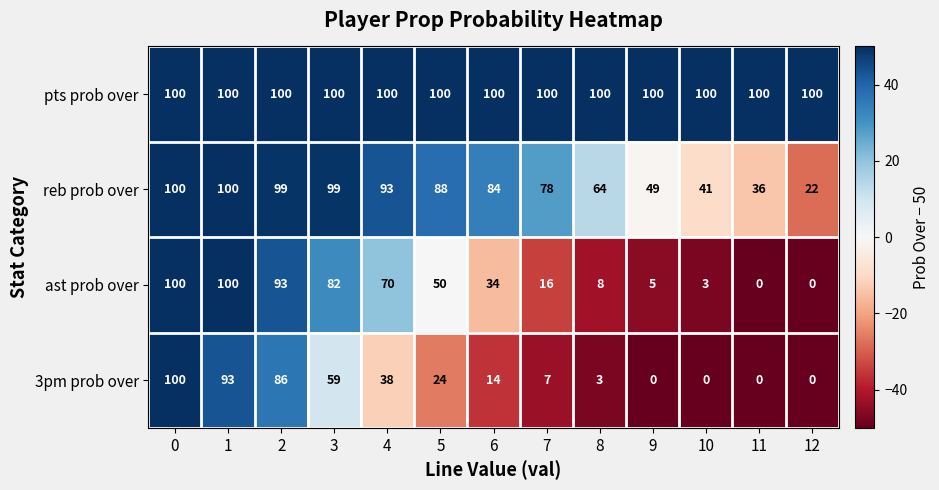

What is the difference between the highest and lowest values at 7?

93